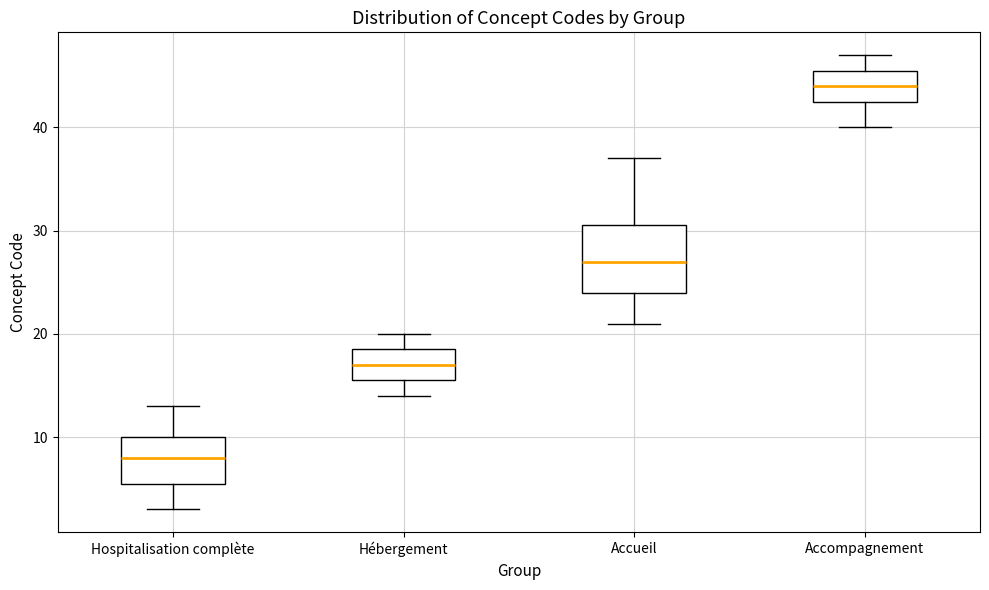

Comparing the boxes themselves (not the whiskers), which one is the tallest?

Accueil